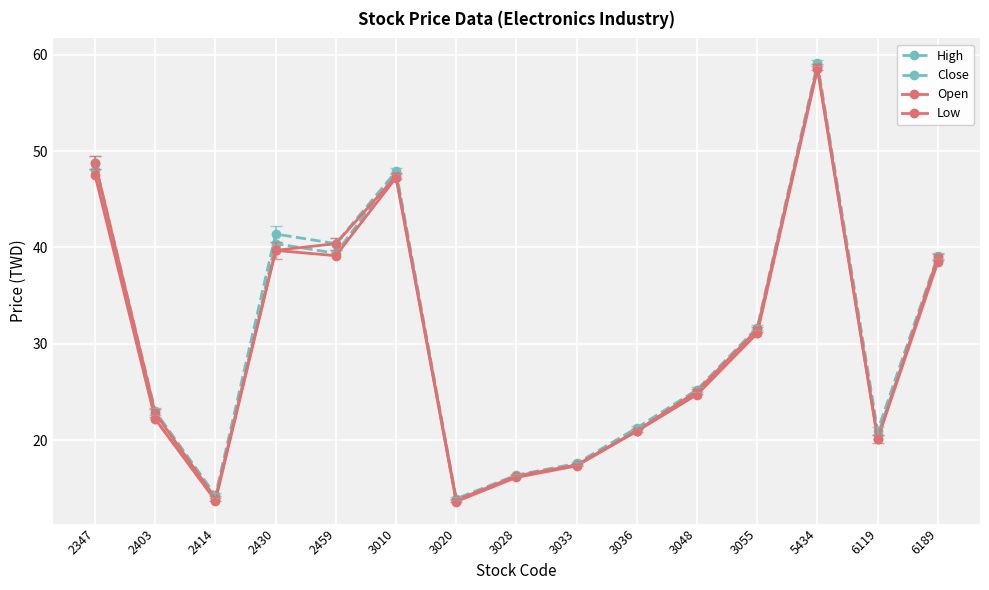

How many lines are shown in the chart?

4